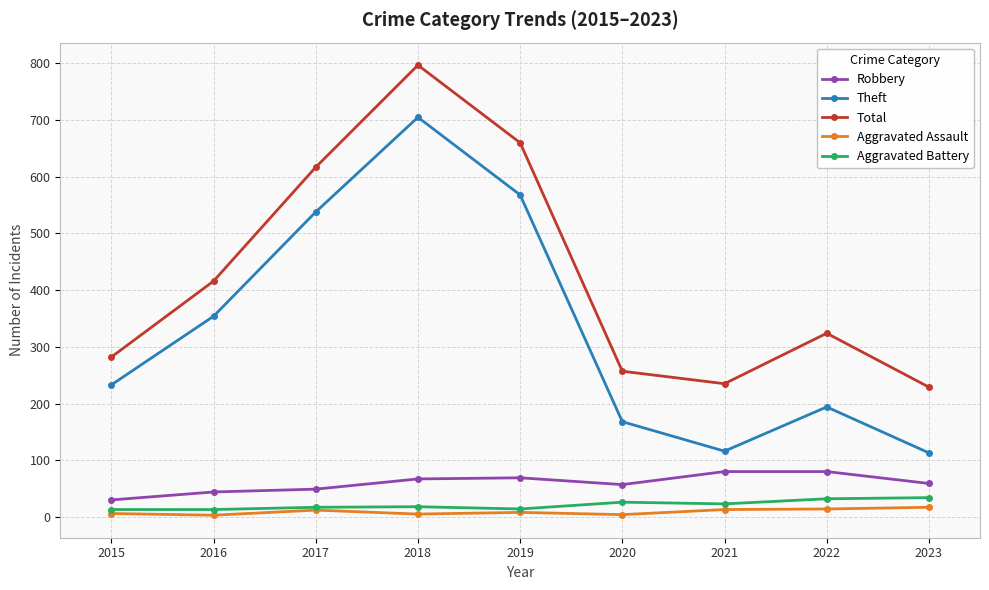

What is the sum of the Theft values at 2023 and 2021?

229